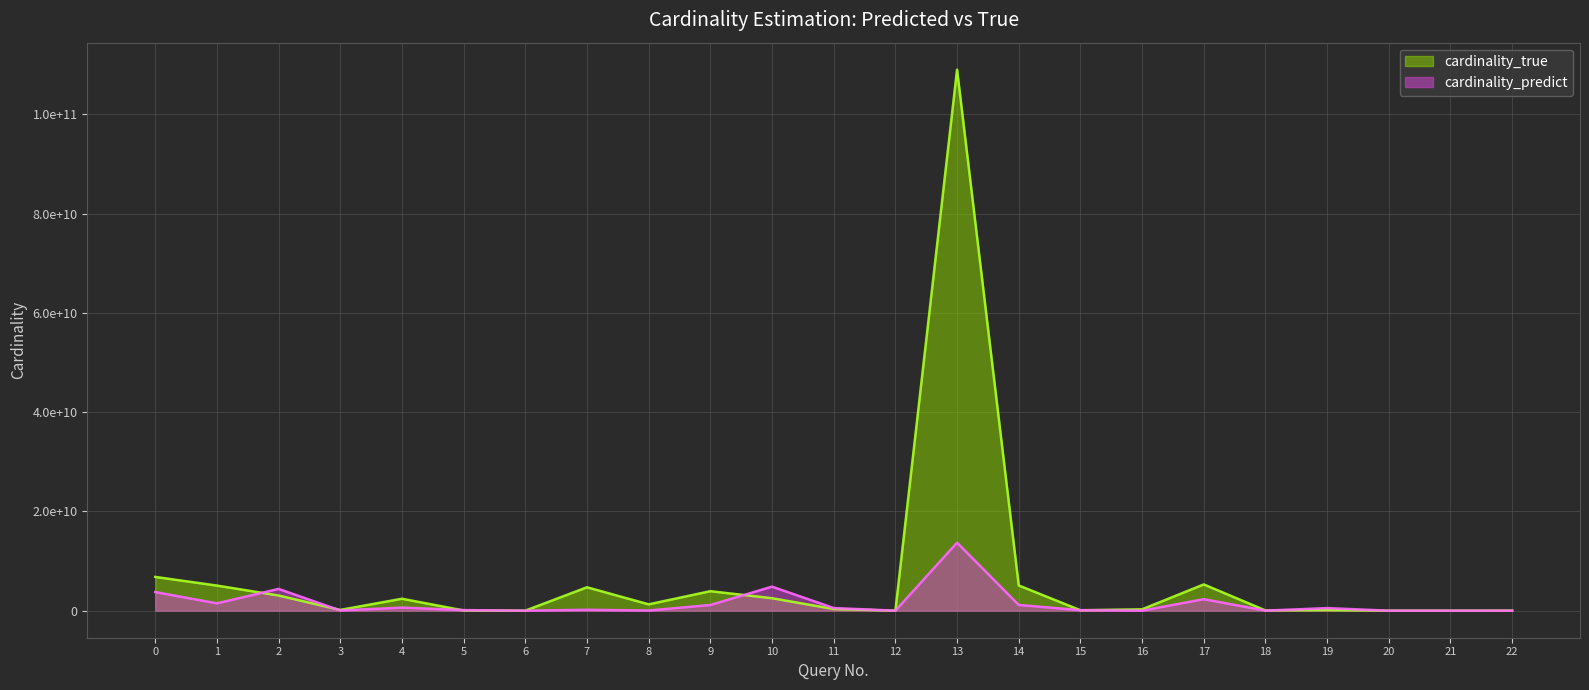

Which series changed the most between 17 and 19?

cardinality_true